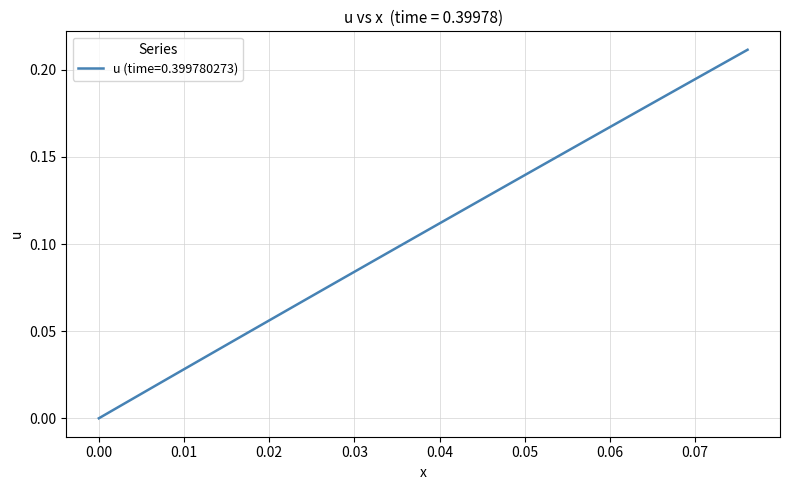

Does the chart have visible grid lines?

Yes